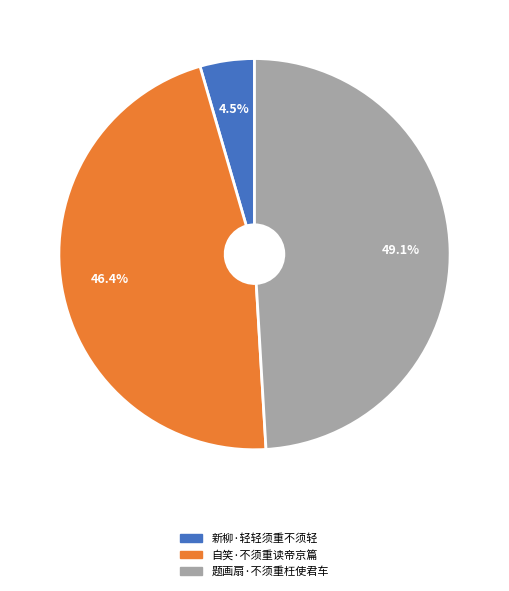

How many segments does this pie chart have?

3